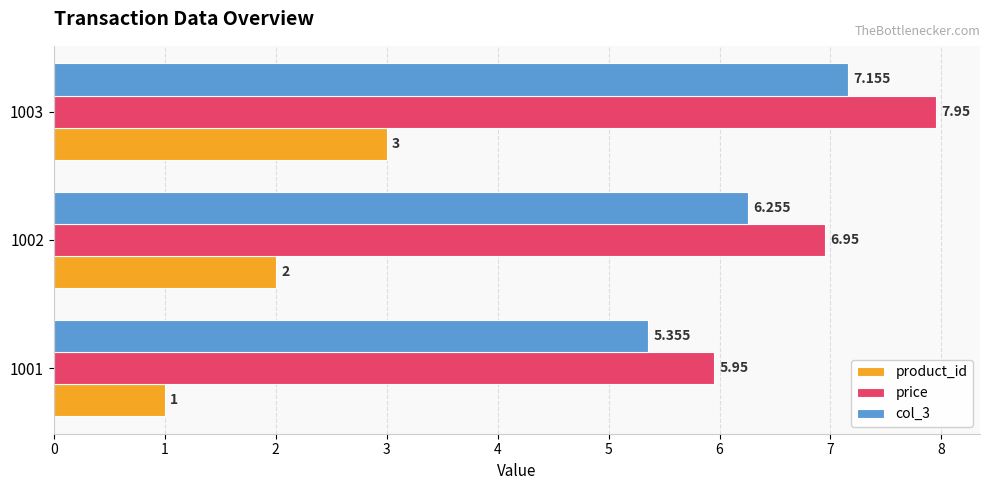

At how many categories does at least one series exceed 4?

3